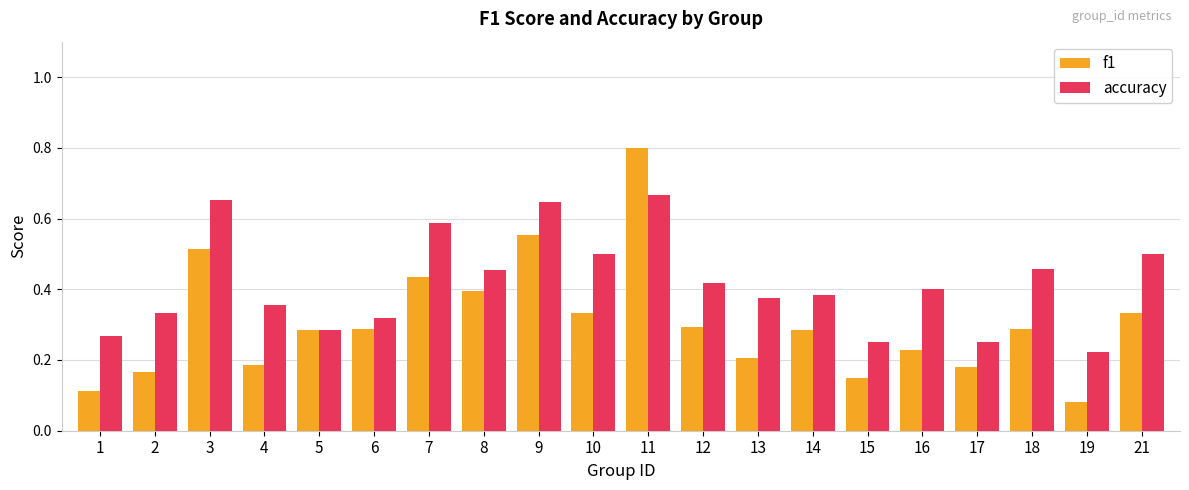

What is the sum of the f1 values at 18 and 11?

1.1